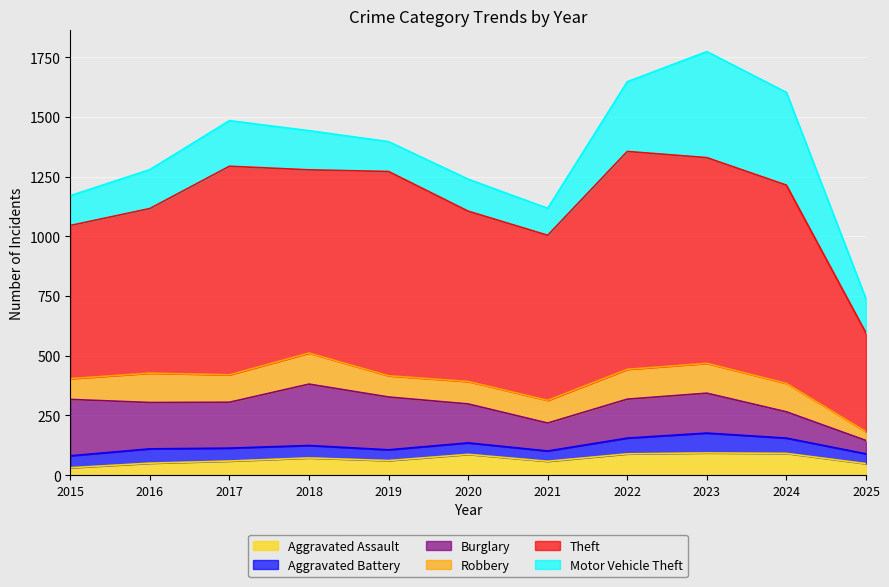

Which series has the widest spread of values?

Theft